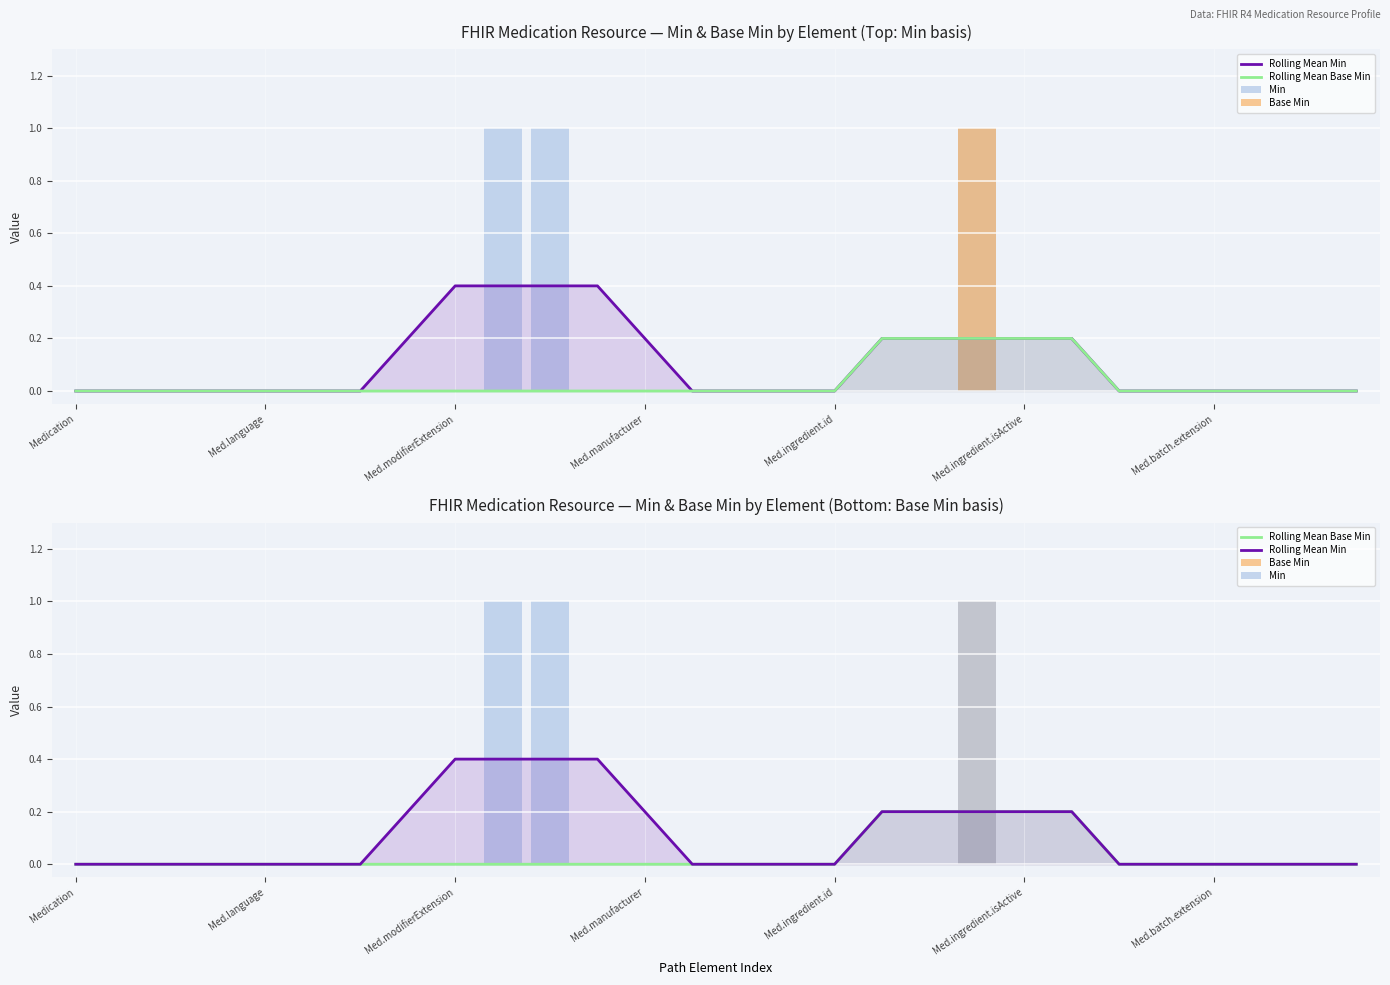

What is the difference between the highest and lowest values at Med.manufacturer?

0.2